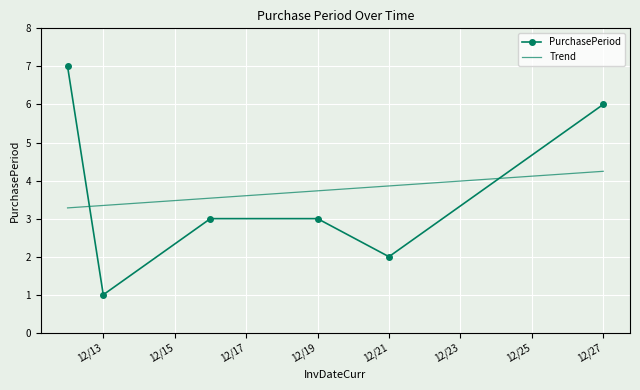

List the series in order of their peak value, highest first.

PurchasePeriod, Trend